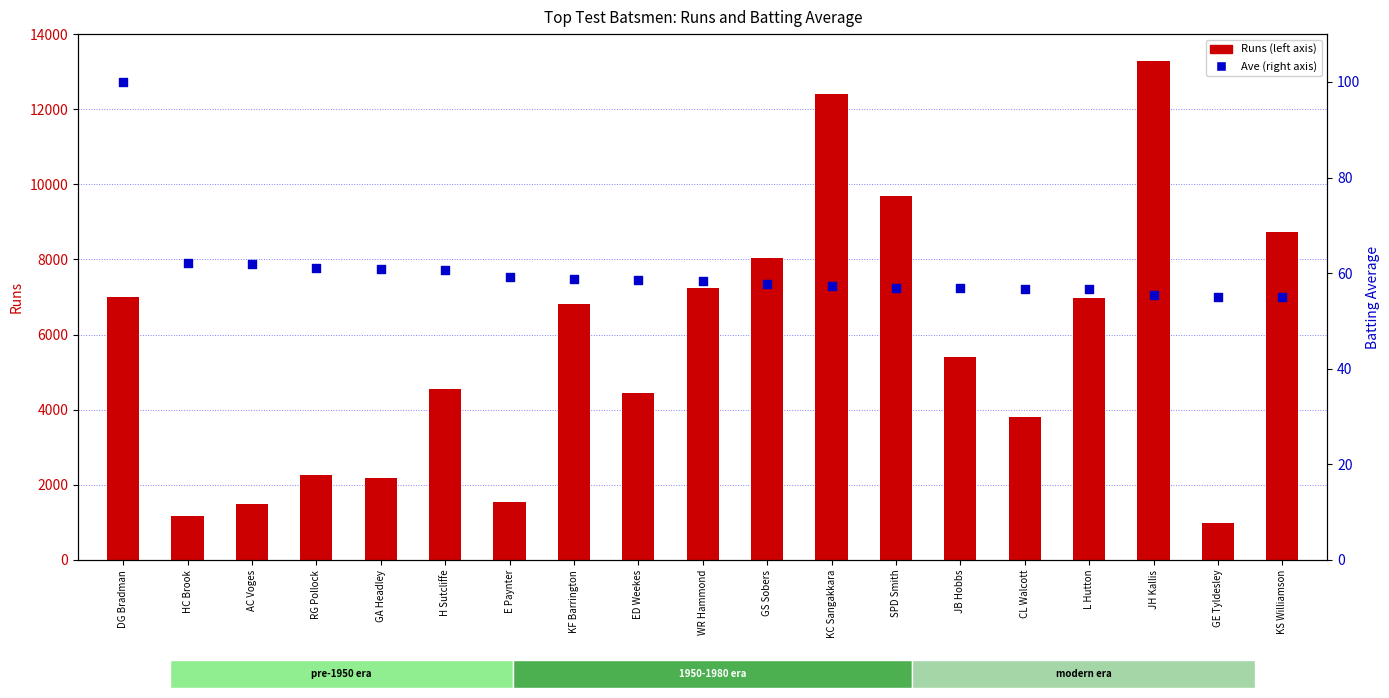

Is the value of Ave at GA Headley greater than the value of Runs at KS Williamson?

No